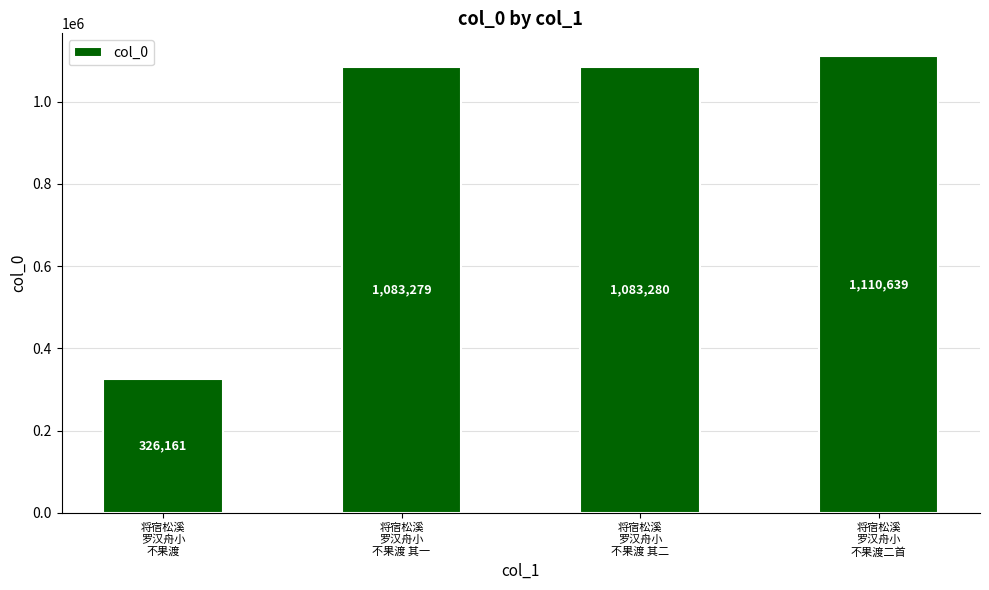

What is the change in value from 将宿松溪
罗汉舟小
不果渡 其一 to 将宿松溪
罗汉舟小
不果渡 其二?

+1